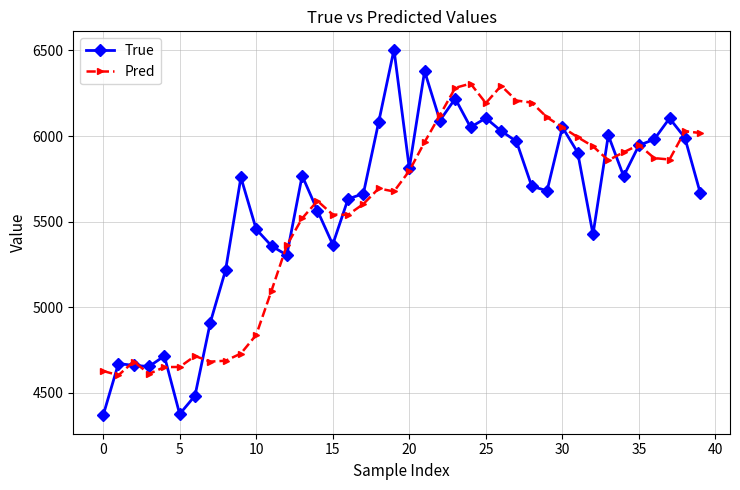

What is the value of the Pred point at the 18th from the left?

5603.7